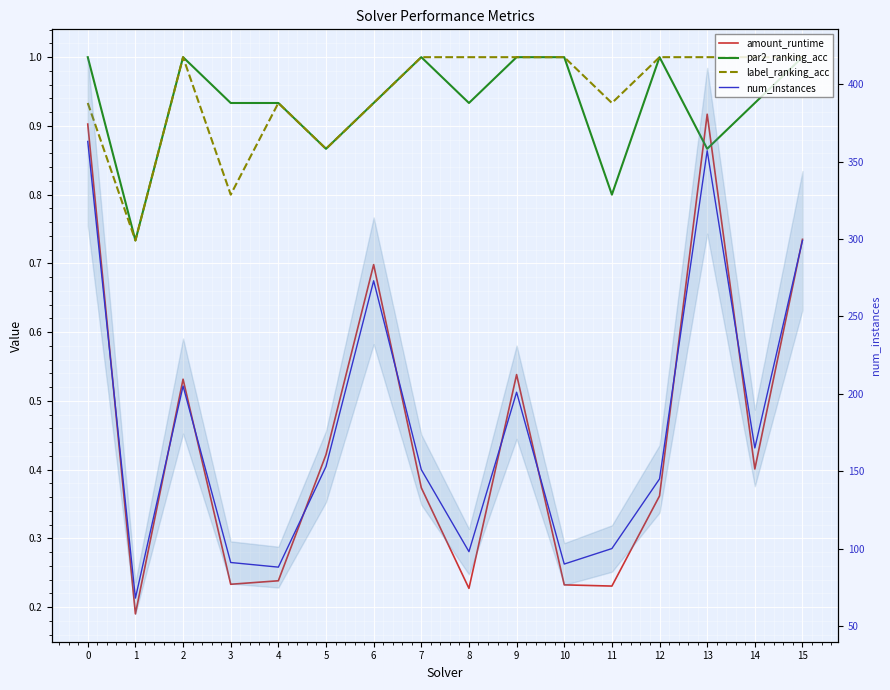

Between 2 and 12, which series saw the biggest shift?

num_instances